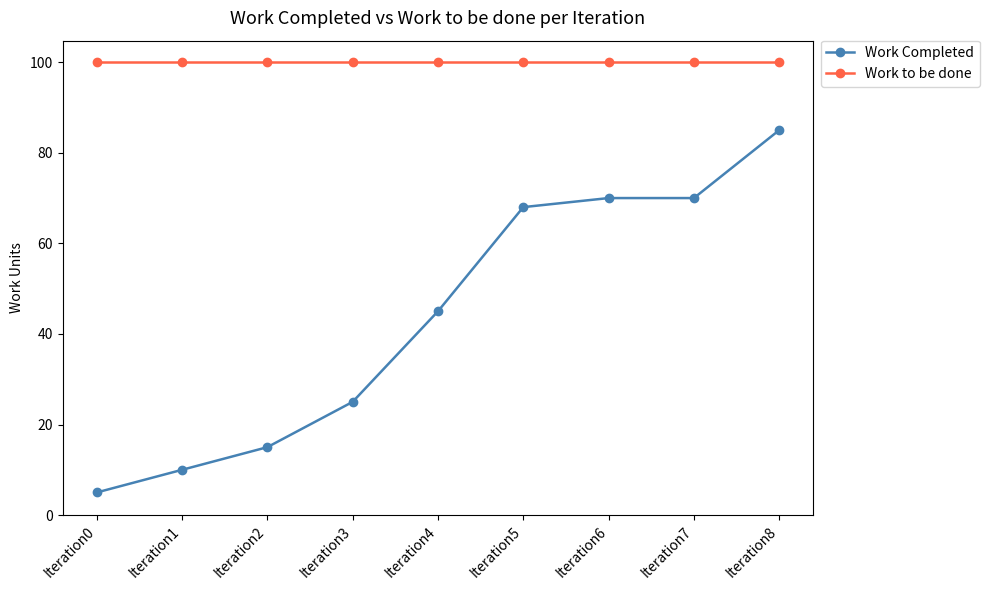

Which series changed the most between Iteration1 and Iteration6?

Work Completed